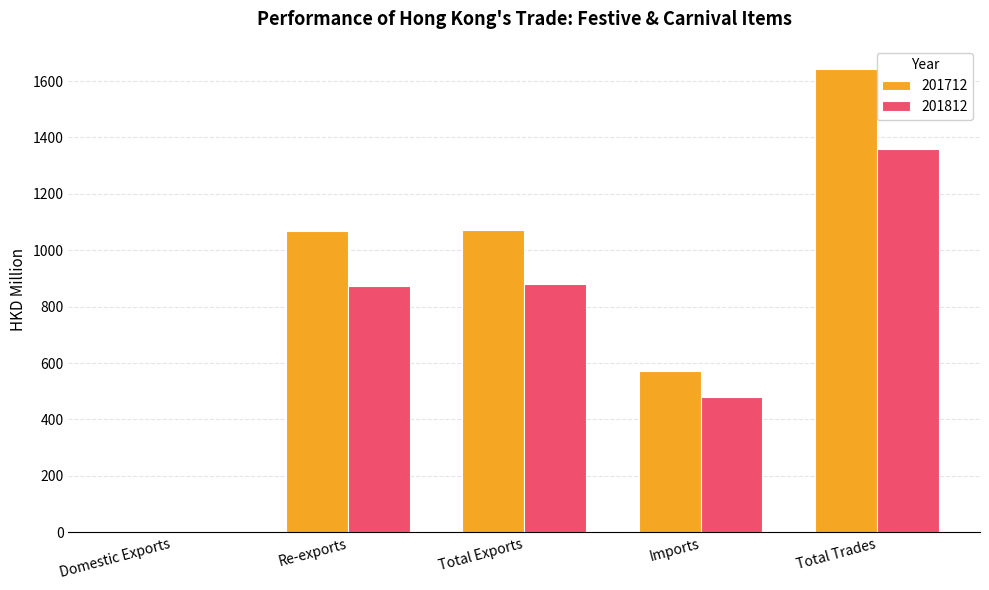

The value of 201712 at Re-exports is 1067.0. True or false?

True